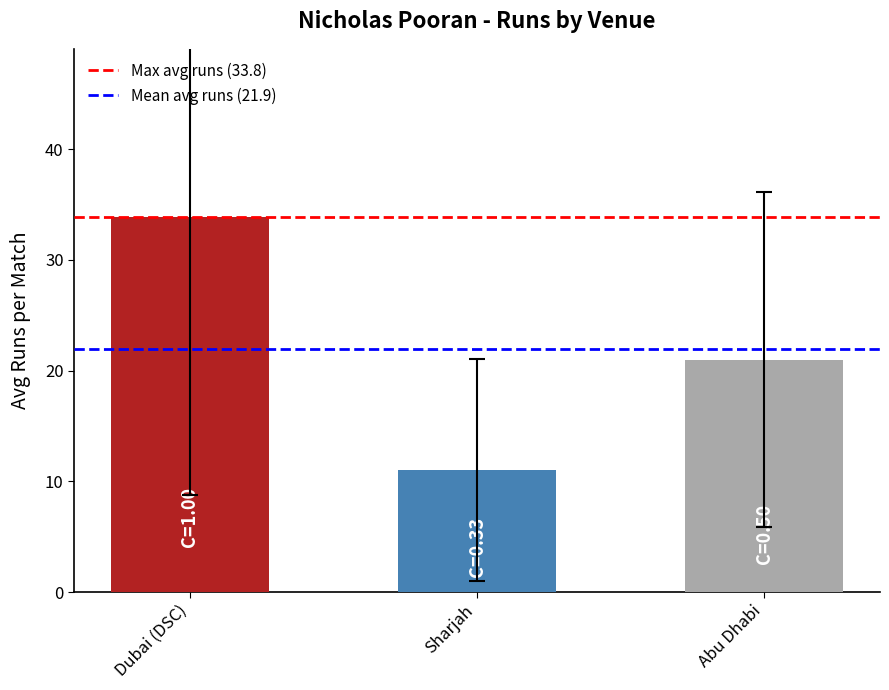

What is the maximum value shown in the chart?

33.8